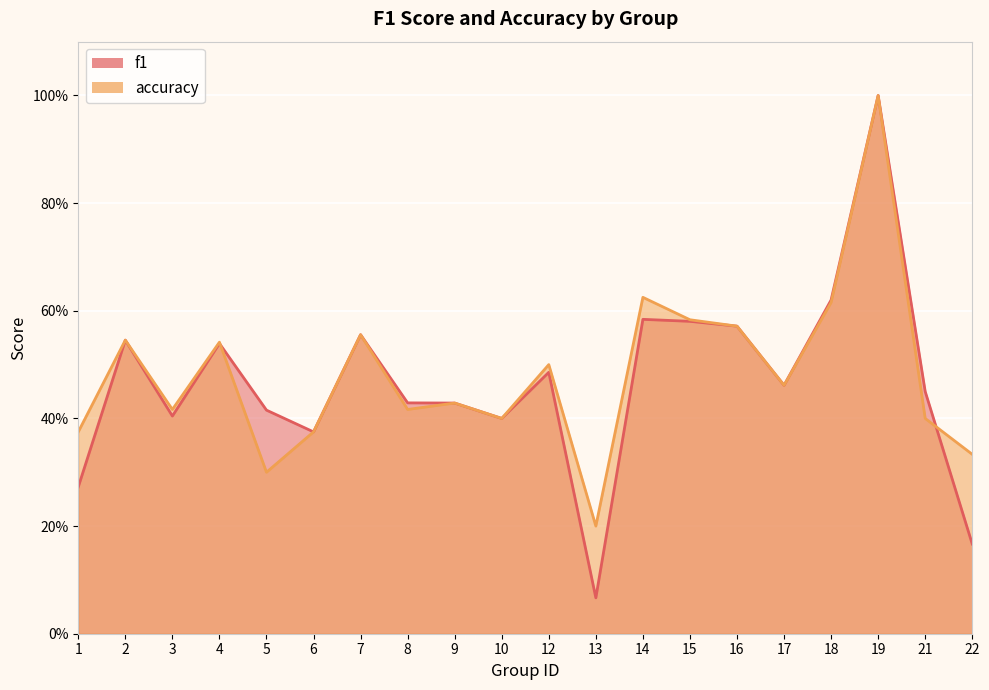

Reading left to right, transcribe all the data shown in this chart.

f1: 0.3	0.5	0.4	0.5	0.4	0.4	0.6	0.4	0.4	0.4	0.5	0.1	0.6	0.6	0.6	0.5	0.6	1.0	0.5	0.2
accuracy: 0.4	0.5	0.4	0.5	0.3	0.4	0.6	0.4	0.4	0.4	0.5	0.2	0.6	0.6	0.6	0.5	0.6	1.0	0.4	0.3